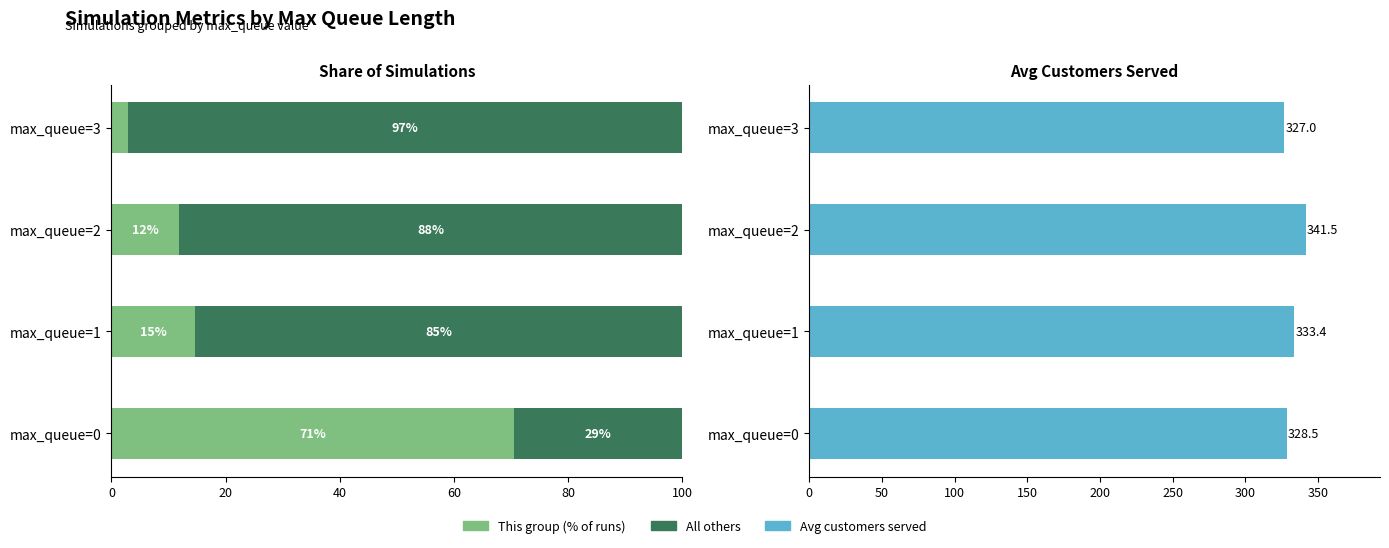

Rank the series at max_queue=2 from lowest to highest value.

This group, All others, Avg customers_served